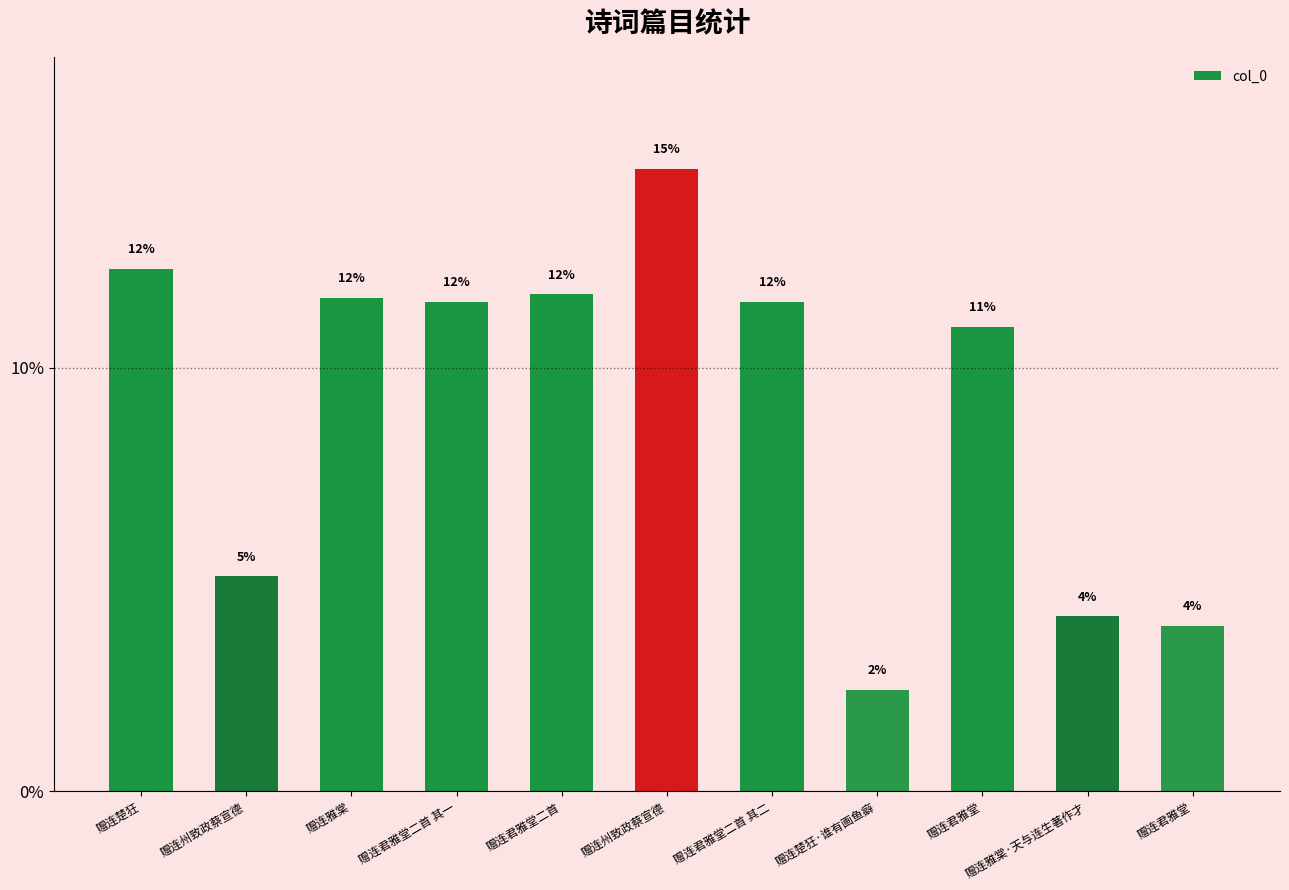

What is the average value?

9.1